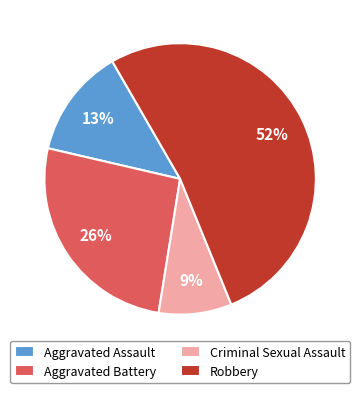

To the nearest percent, what portion does Aggravated Battery represent?

26%